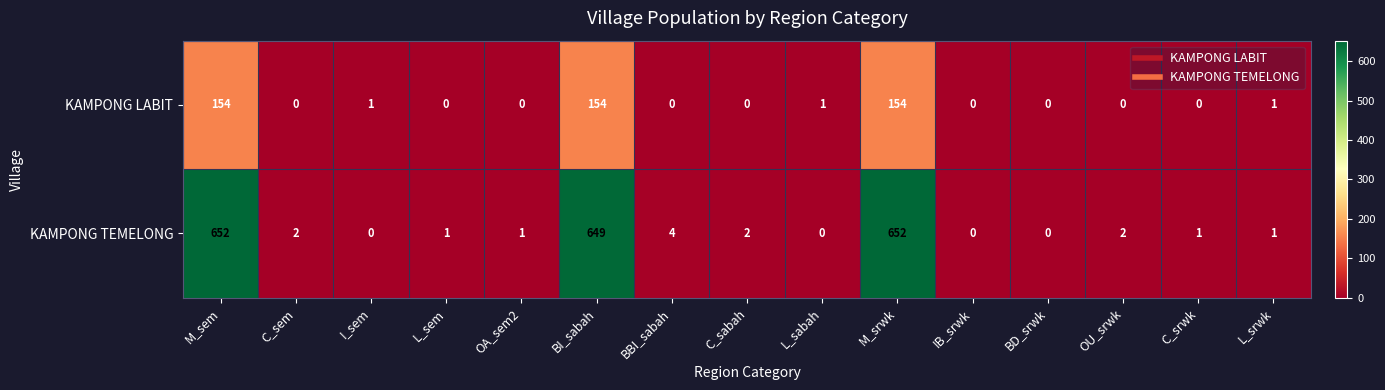

At how many categories does at least one series exceed 238?

3